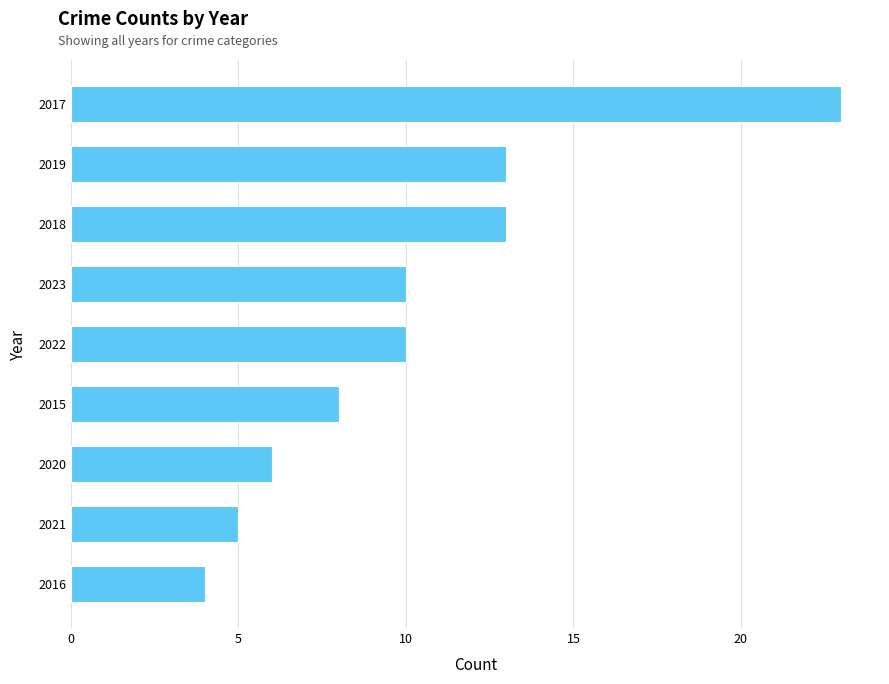

Approximately how many times larger is the value at 2015 compared to 2020?

1.3